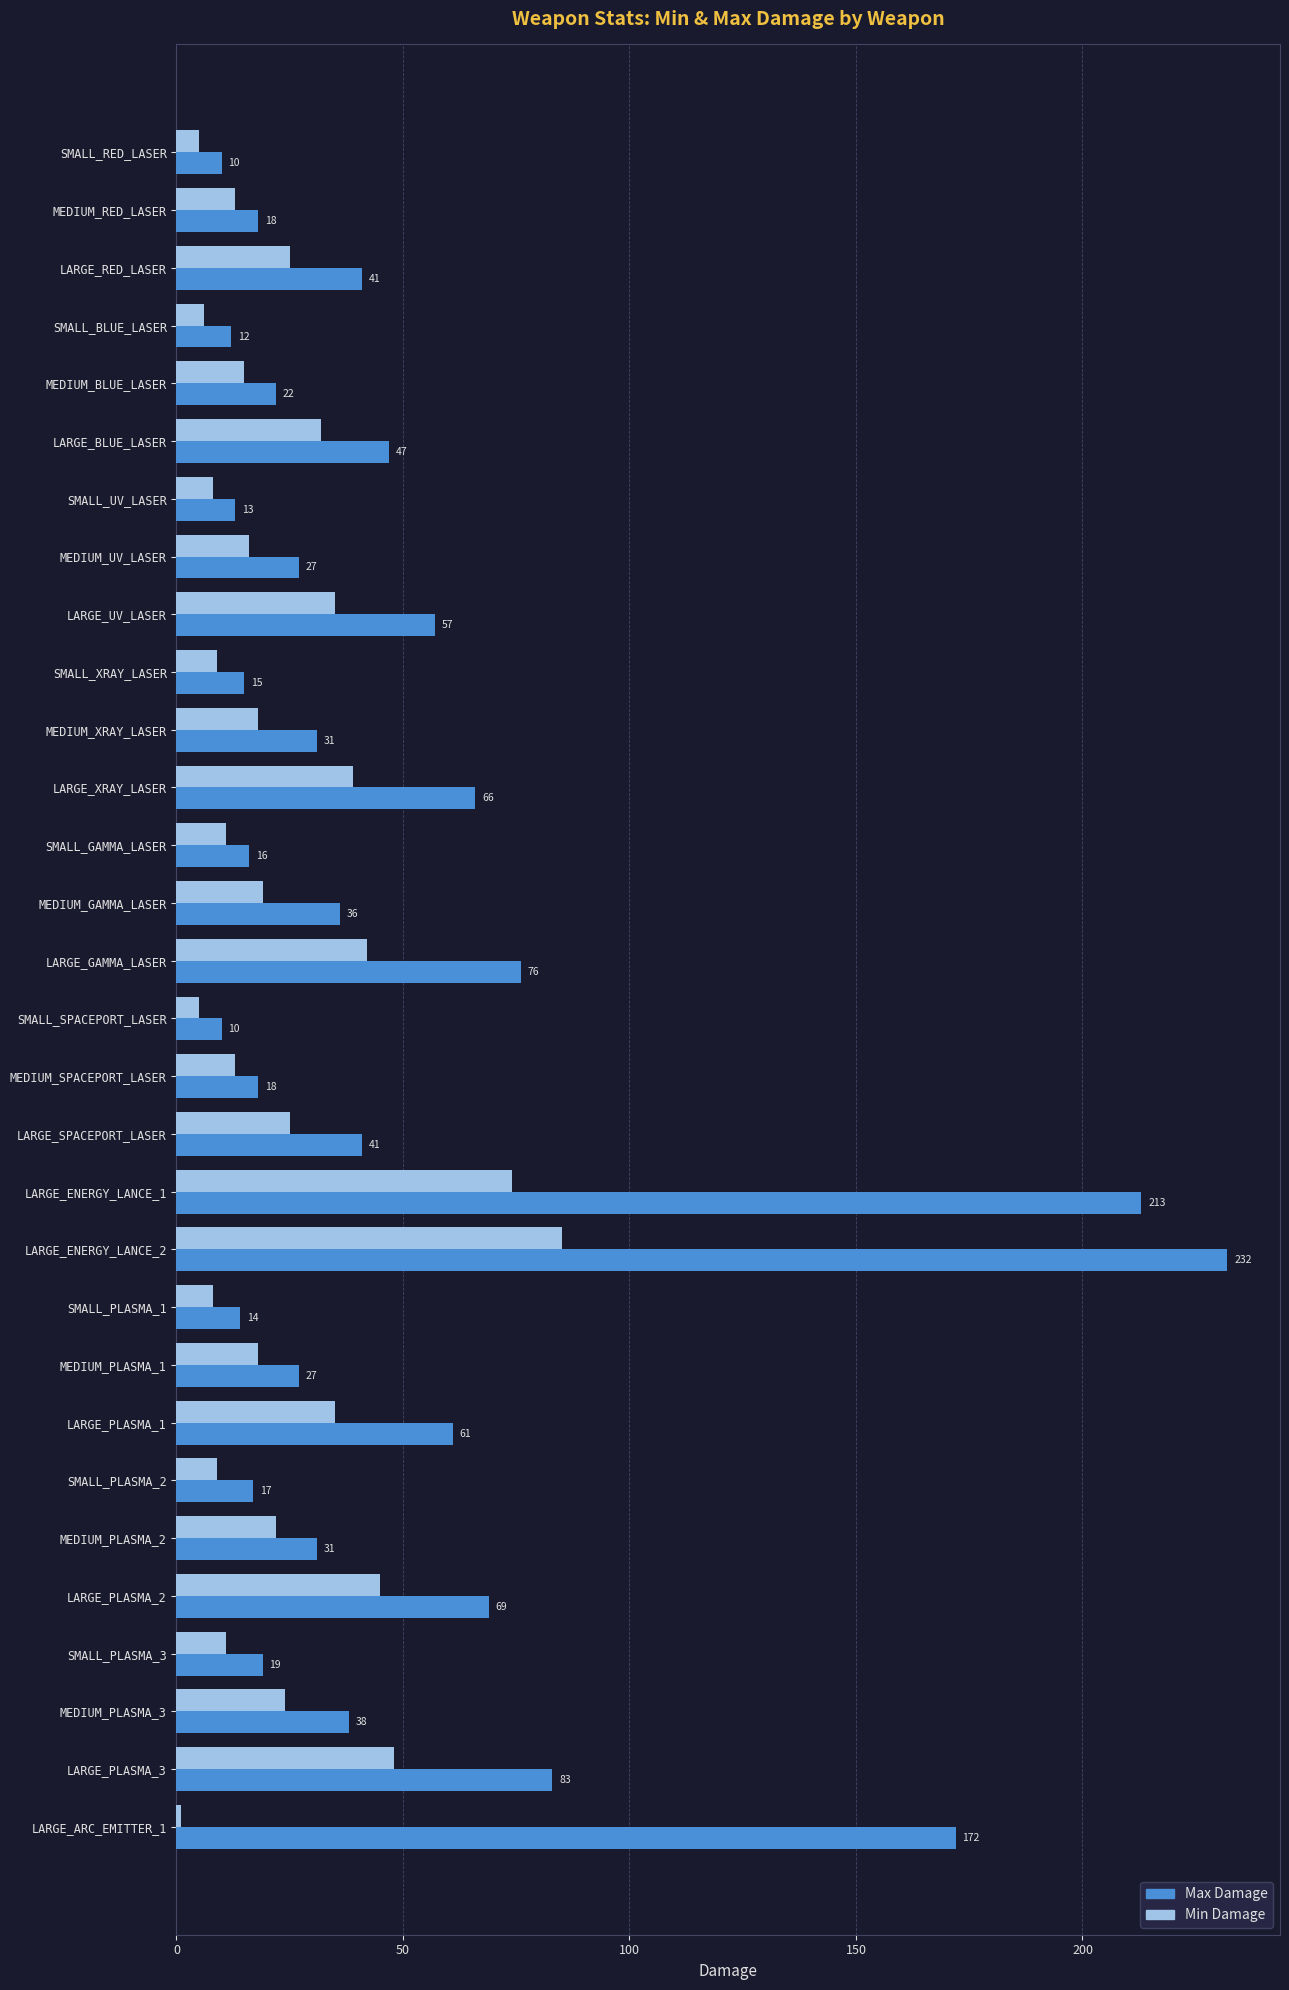

What is the average value of the Max Damage series?

51